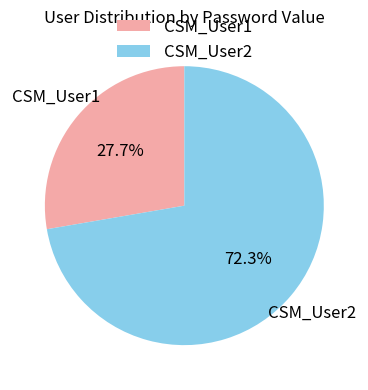

Which slice is the largest?

CSM_User2